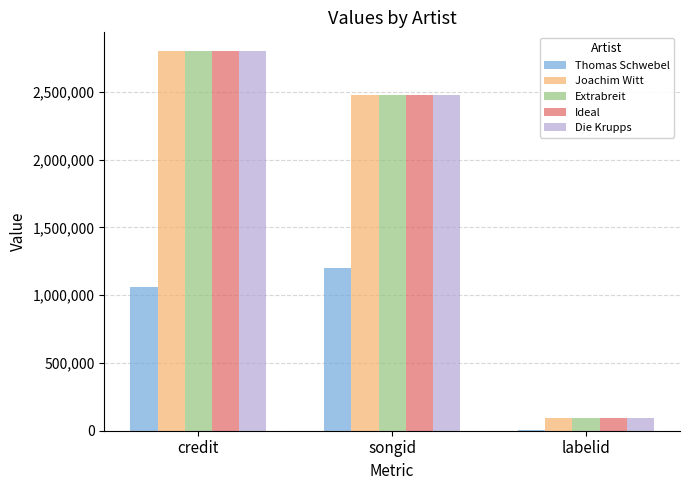

At which label is Joachim Witt closest to 1446222?

songid